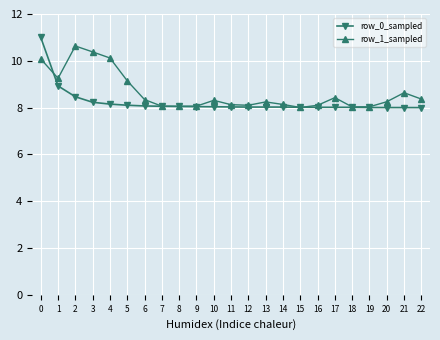

What is the difference between the highest and lowest values at 4?

2.0